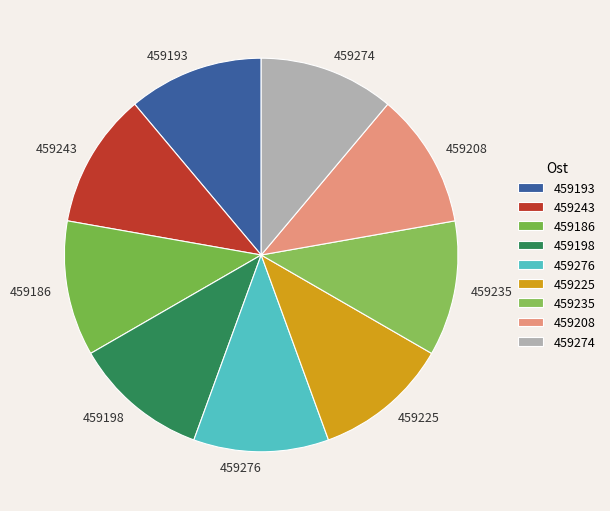

Does any single category account for the majority?

No